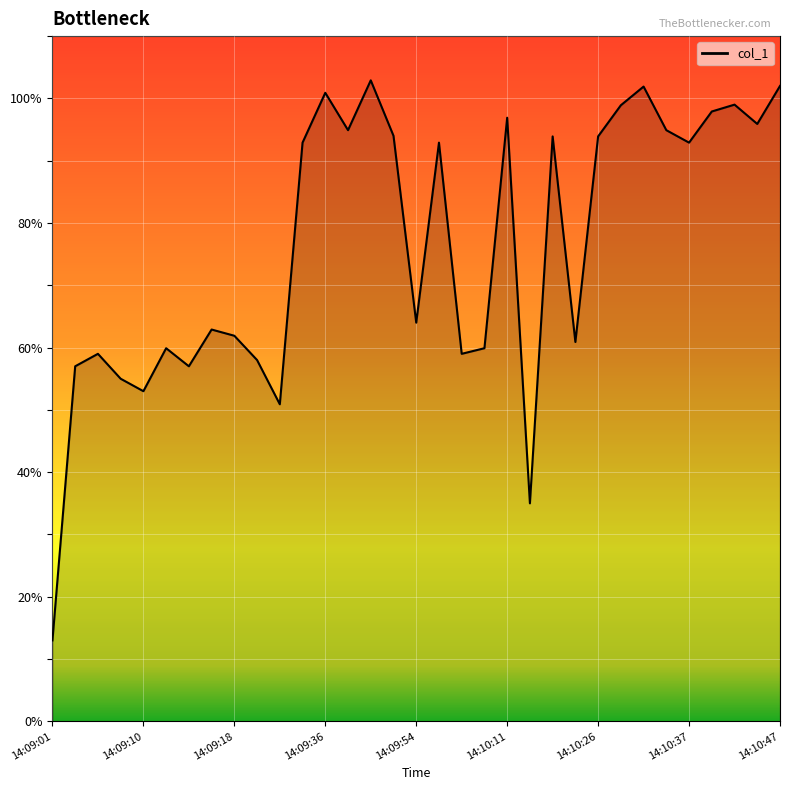

What is the difference between the maximum and minimum values?

89.9